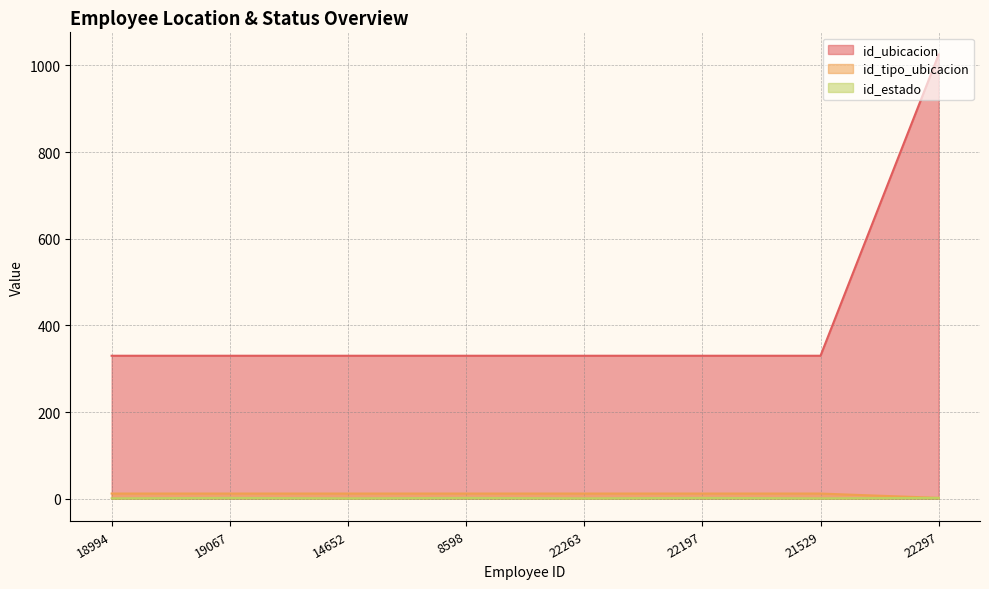

Which series has the widest spread of values?

id_ubicacion